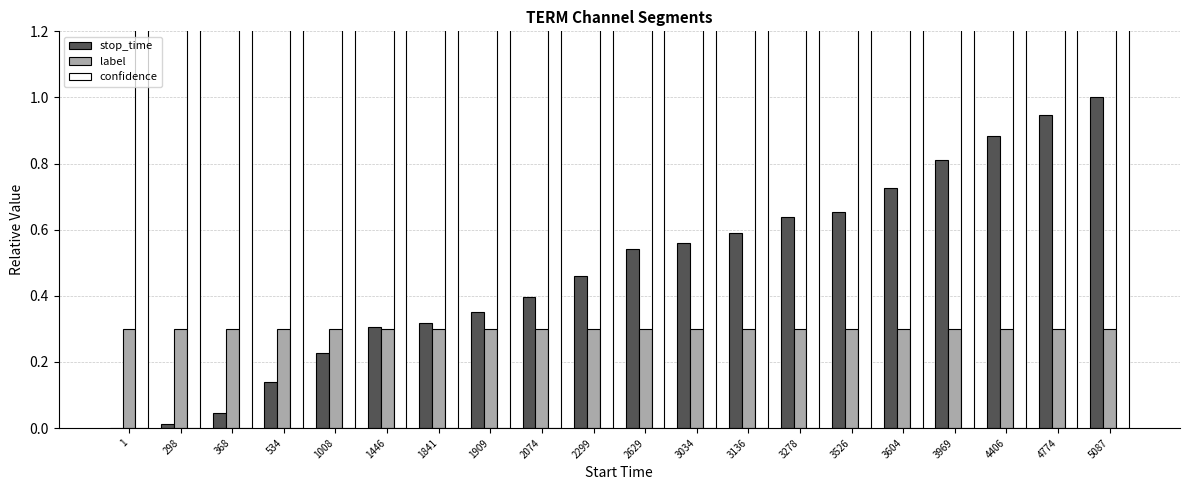

Between 298 and 3969, which is larger?

3969